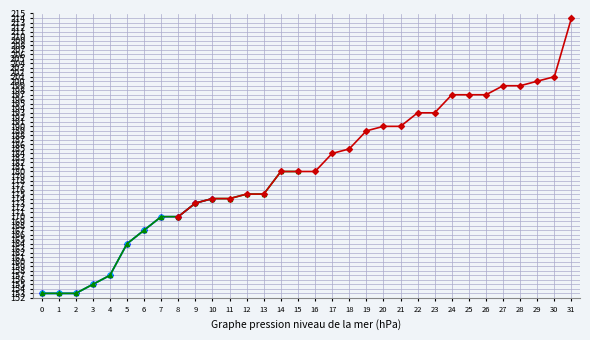

What is the difference between the maximum and minimum values?

61